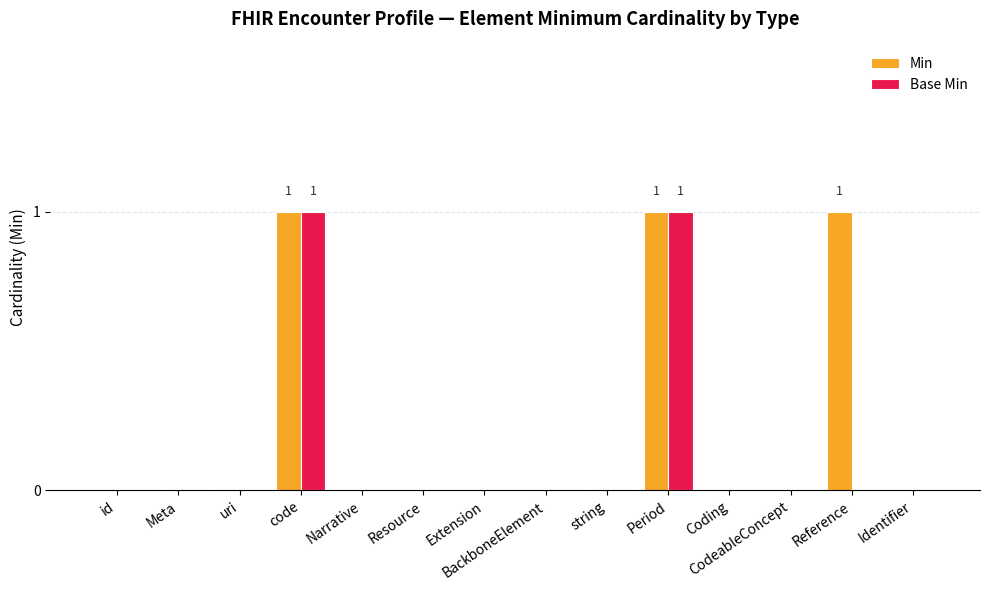

How many Min values are between 0 and 1?

14